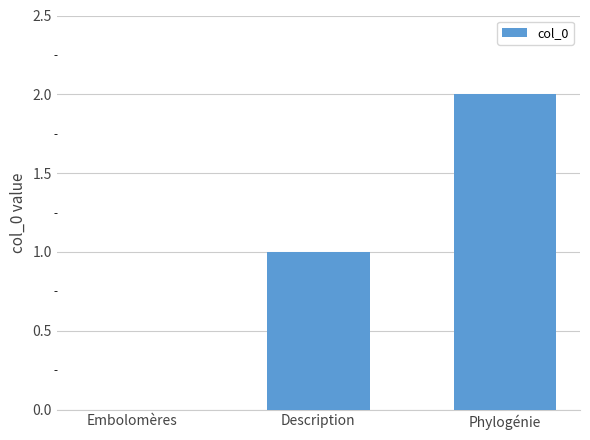

What is the change in value from Description to Phylogénie?

+1